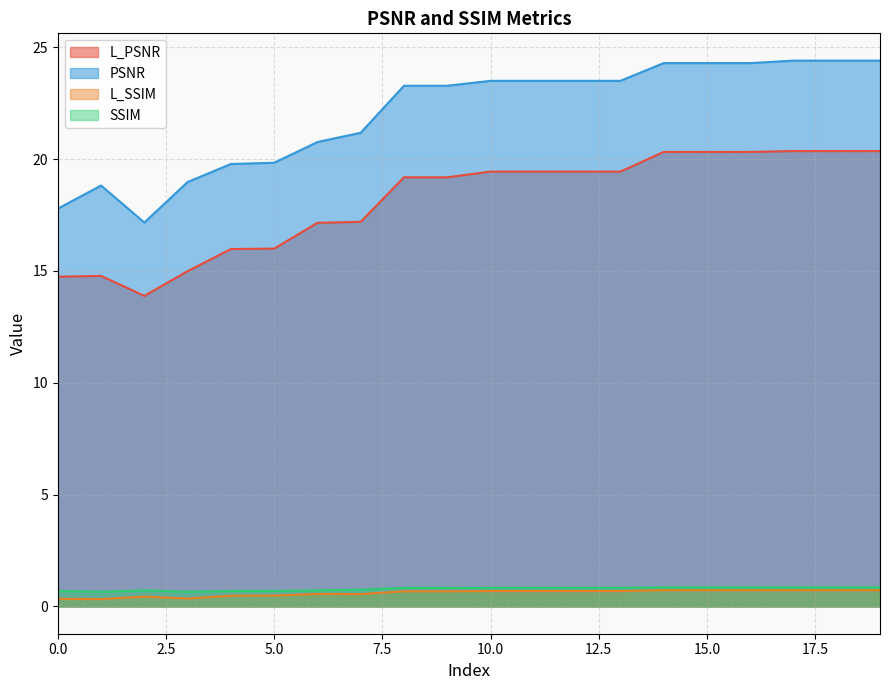

Reading left to right, transcribe all the data shown in this chart.

L_PSNR: 14.7	14.8	13.9	15.0	16.0	16.0	17.2	17.2	19.2	19.2	19.4	19.4	19.4	19.4	20.3	20.3	20.3	20.4	20.4	20.4
PSNR: 17.8	18.8	17.2	19.0	19.8	19.8	20.8	21.2	23.3	23.3	23.5	23.5	23.5	23.5	24.3	24.3	24.3	24.4	24.4	24.4
L_SSIM: 0.3	0.3	0.4	0.4	0.5	0.5	0.6	0.6	0.7	0.7	0.7	0.7	0.7	0.7	0.7	0.7	0.7	0.7	0.7	0.7
SSIM: 0.7	0.7	0.7	0.7	0.7	0.7	0.7	0.8	0.8	0.8	0.8	0.8	0.8	0.8	0.8	0.8	0.8	0.9	0.9	0.9